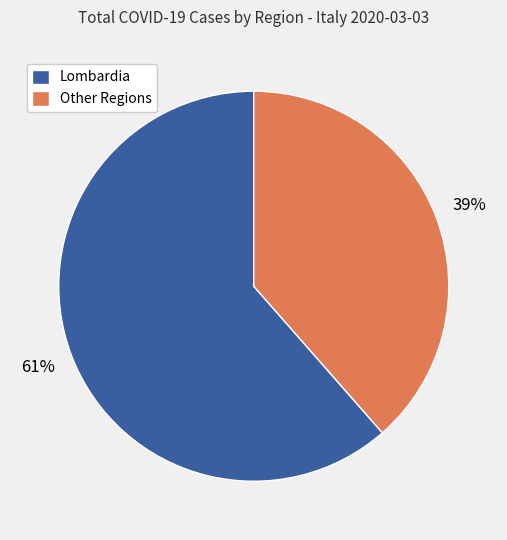

What is the largest slice in the pie chart?

Lombardia